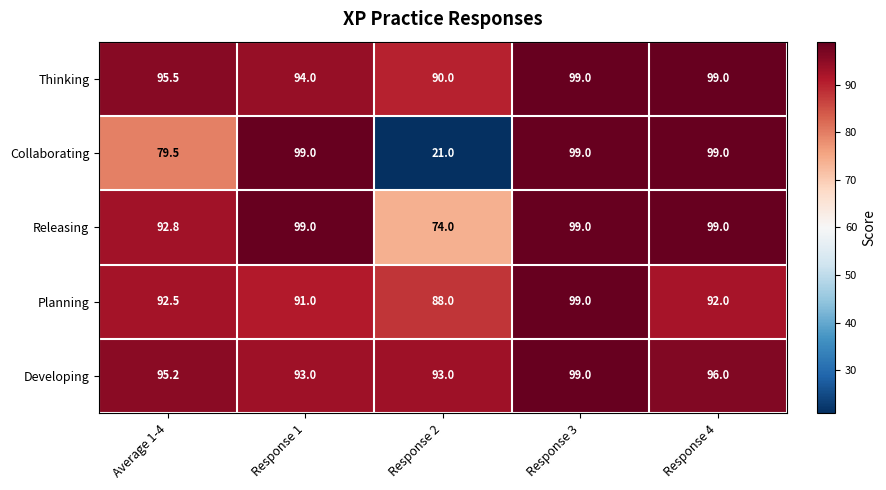

True or false: Releasing has a value of 27.1 at Average 1-4.

False